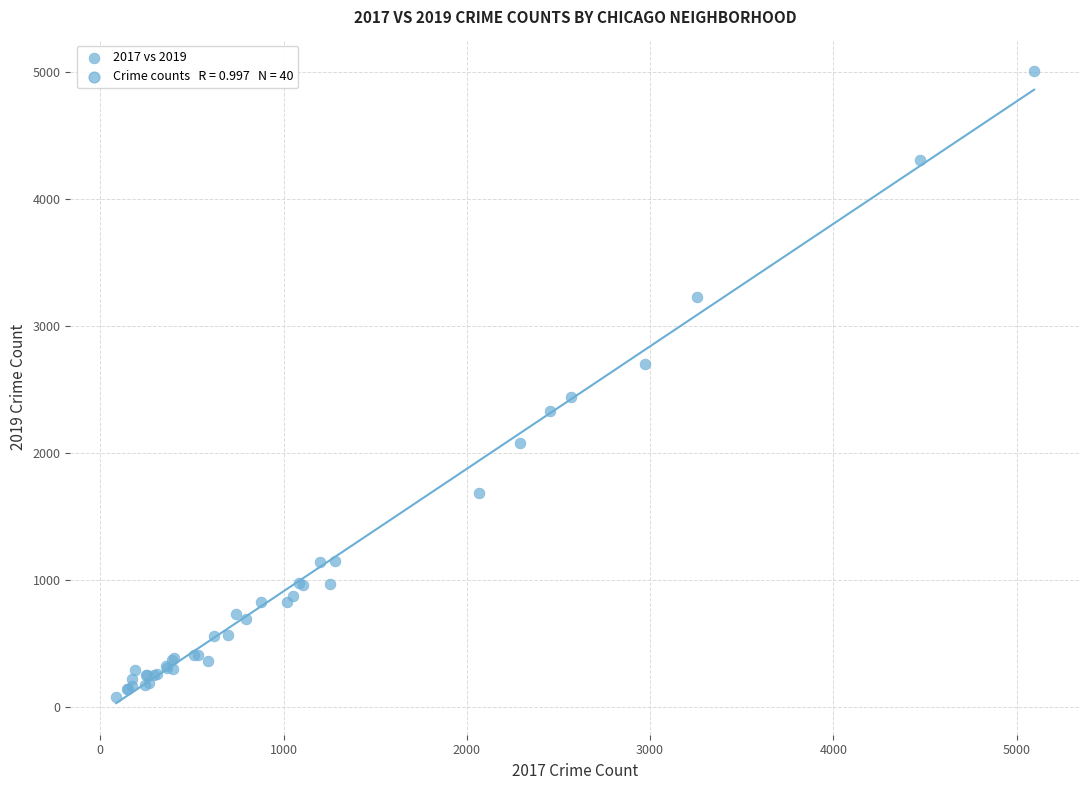

What Y value in the scatter plot is closest to 2542?

2440